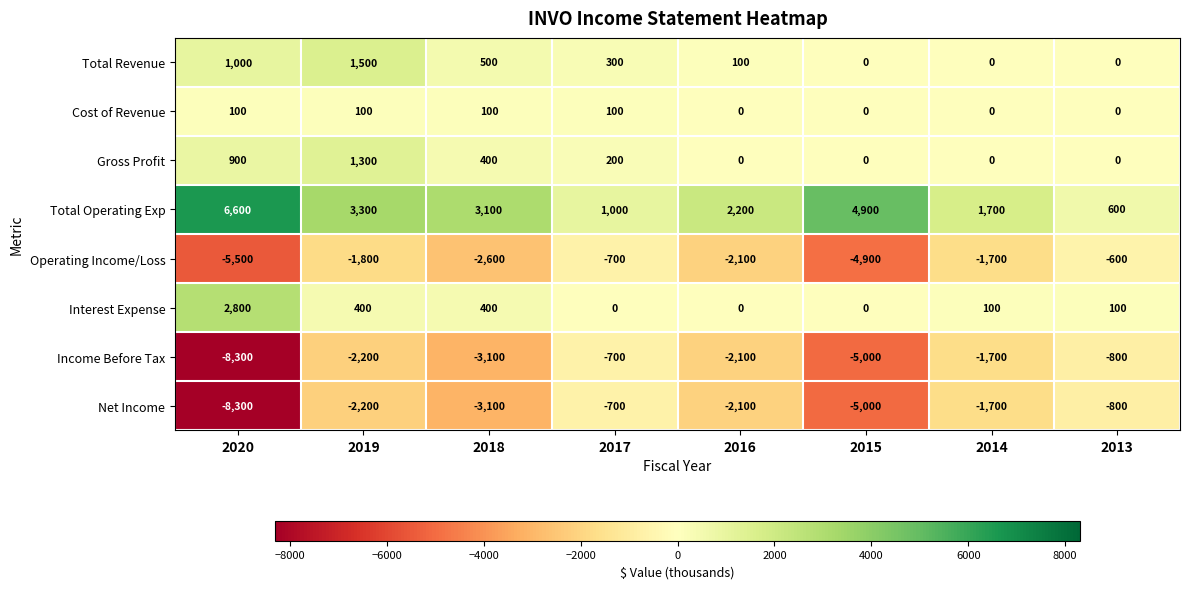

At which label is Income Before Tax closest to -4500?

2015